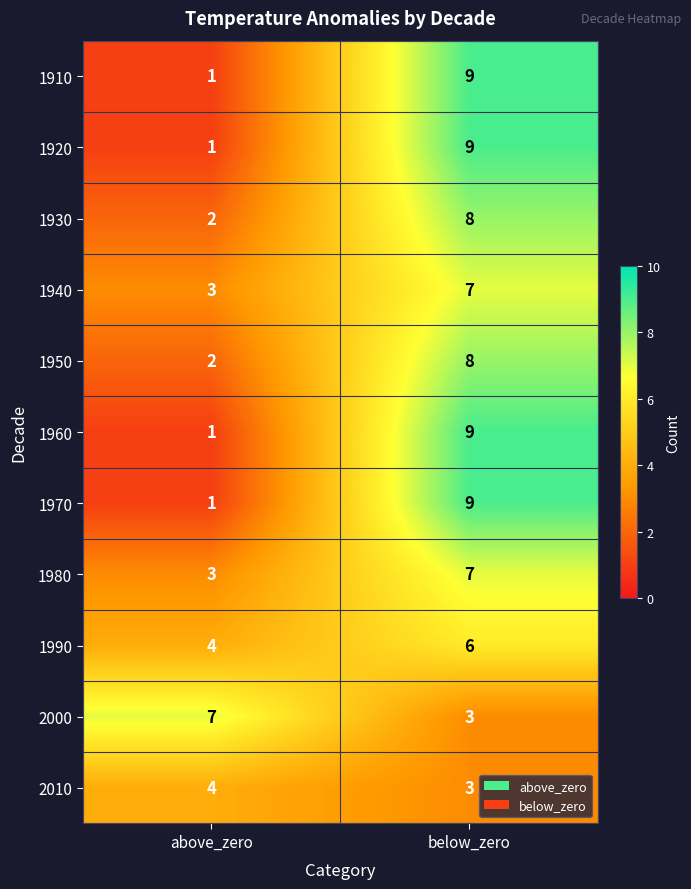

Reading left to right, transcribe all the data shown in this chart.

1910: above_zero=1	below_zero=9
1920: above_zero=1	below_zero=9
1930: above_zero=2	below_zero=8
1940: above_zero=3	below_zero=7
1950: above_zero=2	below_zero=8
1960: above_zero=1	below_zero=9
1970: above_zero=1	below_zero=9
1980: above_zero=3	below_zero=7
1990: above_zero=4	below_zero=6
2000: above_zero=7	below_zero=3
2010: above_zero=4	below_zero=3